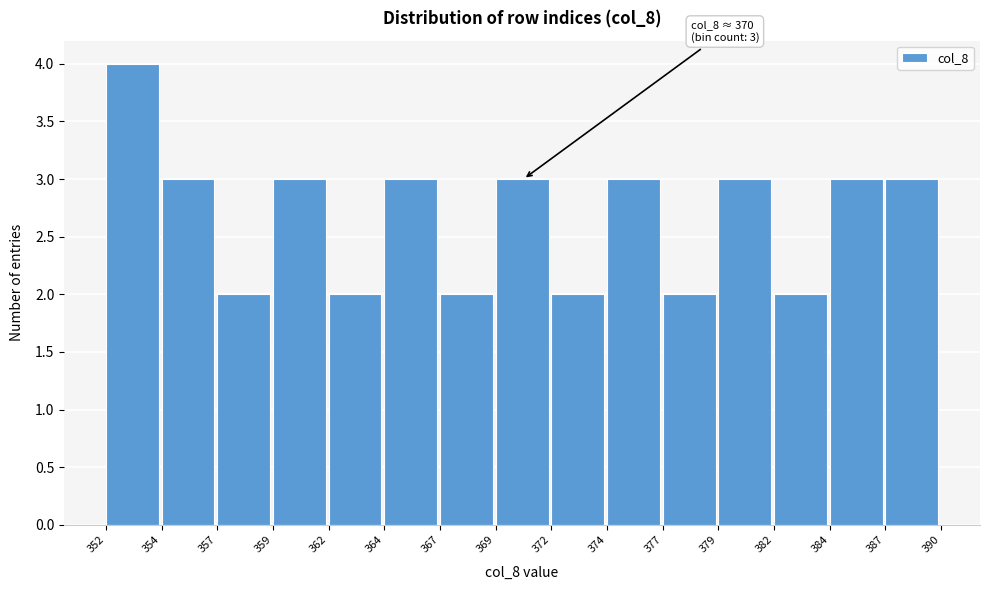

Reading left to right, what are all the values shown in this chart?

352=4	354=3	357=2	359=3	362=2	364=3	367=2	369=3	372=2	374=3	377=2	379=3	382=2	384=3	387=3